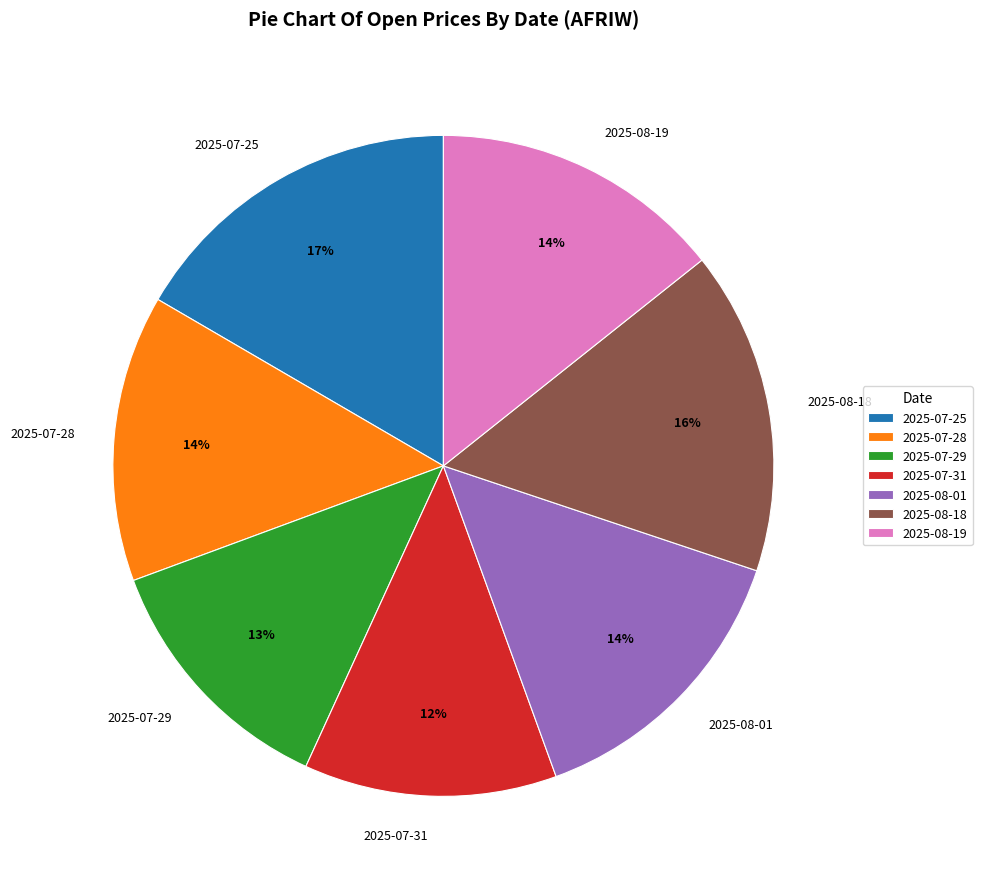

Does any single category account for the majority?

No